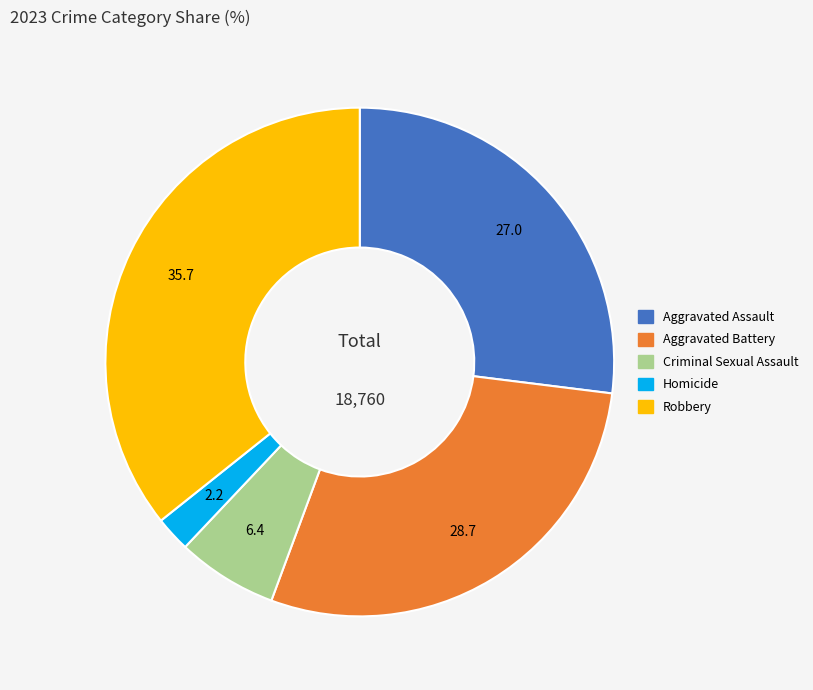

Is it true that Criminal Sexual Assault is 1% of the pie?

False